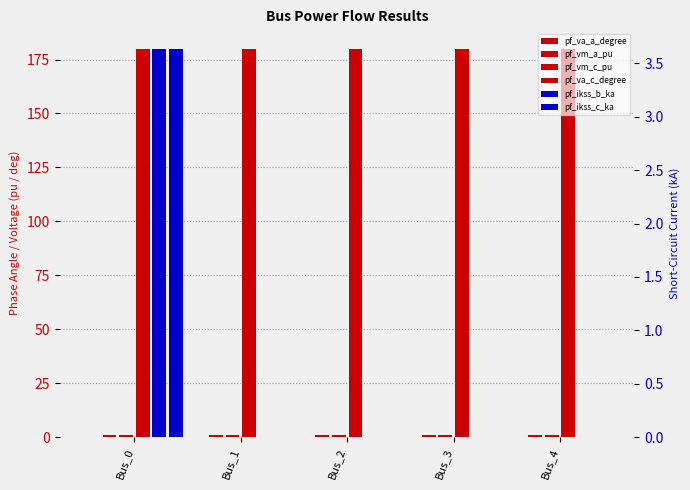

Count the pf_ikss_c_ka values in the range 0 to 1.

4